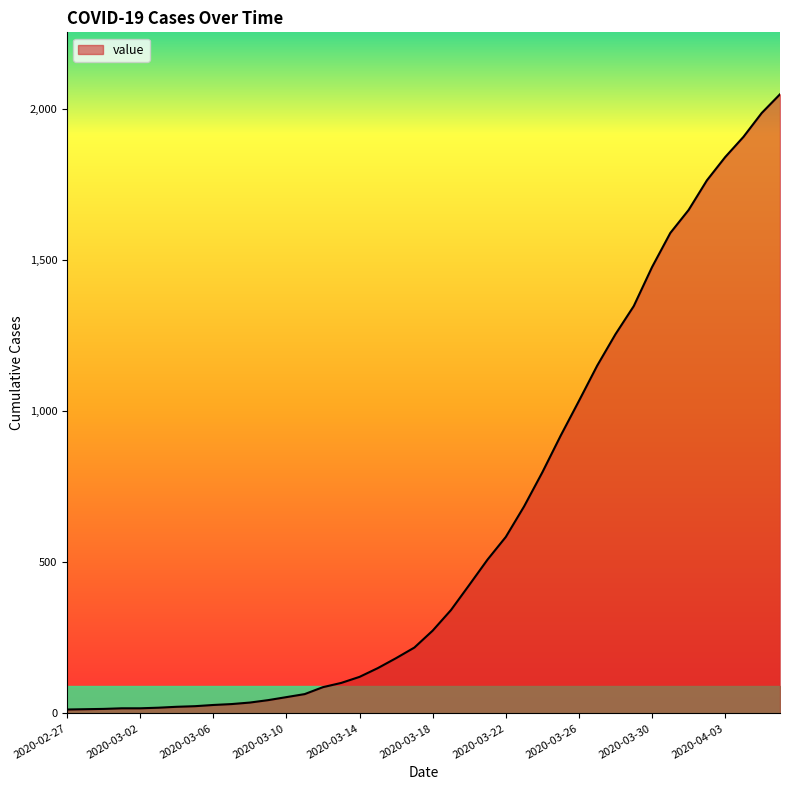

What is the difference between the second highest and minimum values?

1974